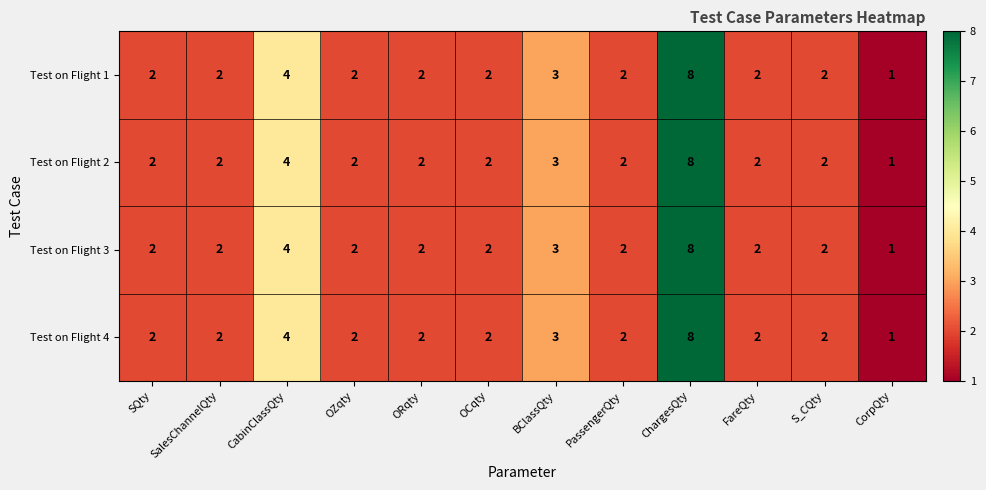

Which category has the highest value in the Test on Flight 2 series?

ChargesQty